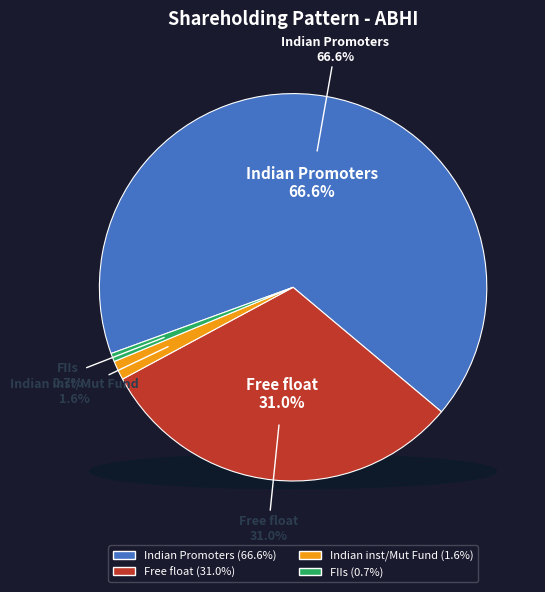

Combined, do FIIs and Free float account for over 50%?

No